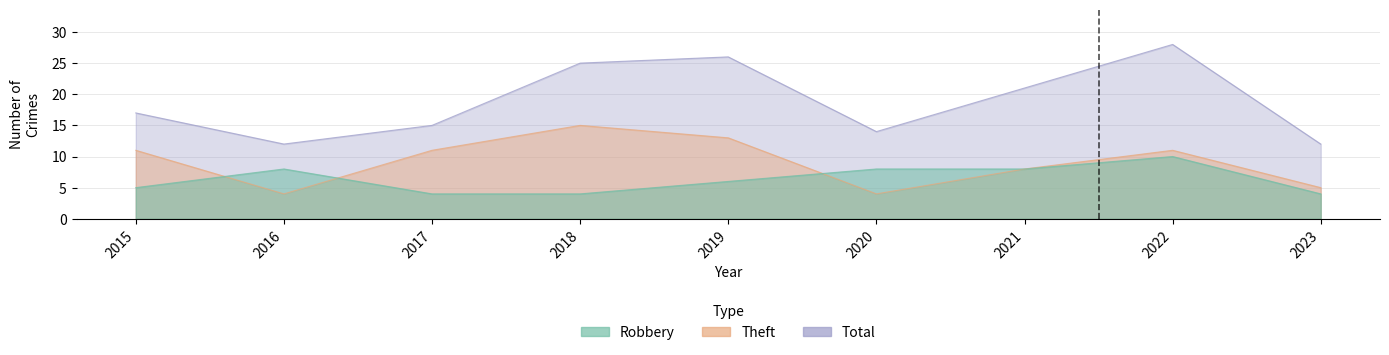

True or false: Total has a value of 37 at 2022.

False